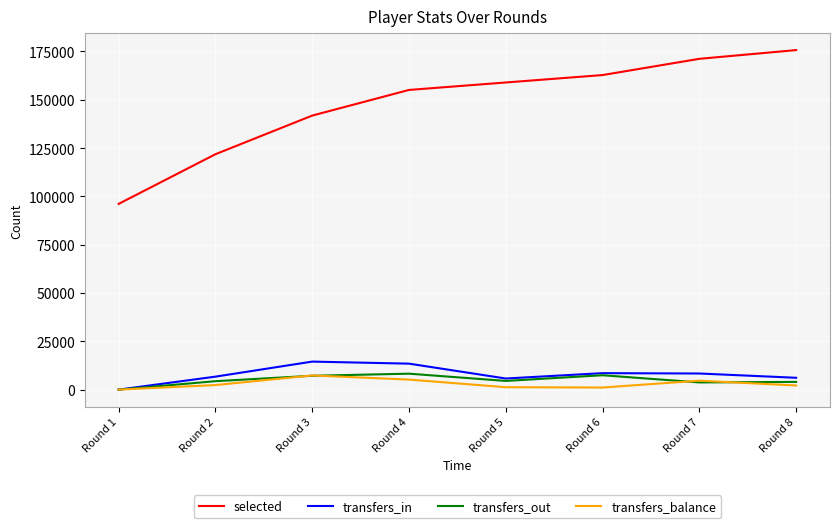

The selected series shows 270872 at Round 7. True or false?

False